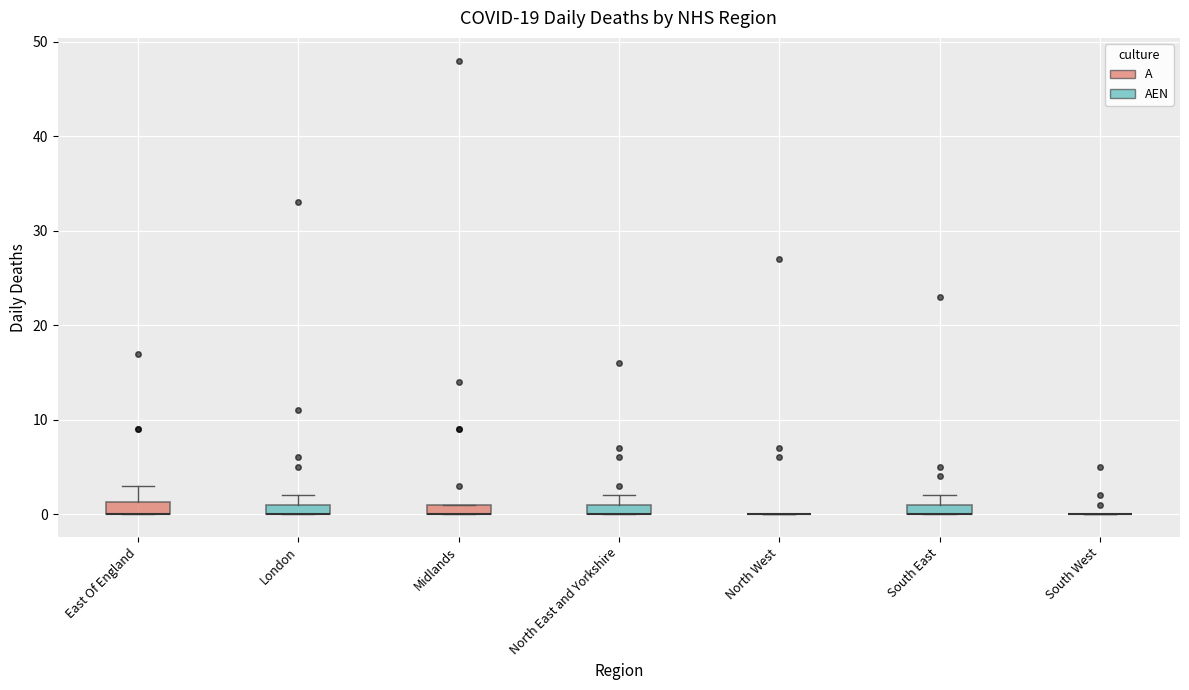

Where is the lower edge of the box for East Of England on the y-axis? The values are not printed on the chart, so give them approximately, as read against the axis.

0